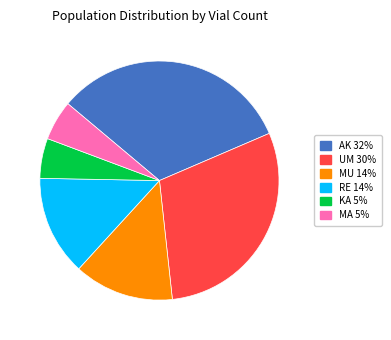

Is there a majority slice in this chart?

No